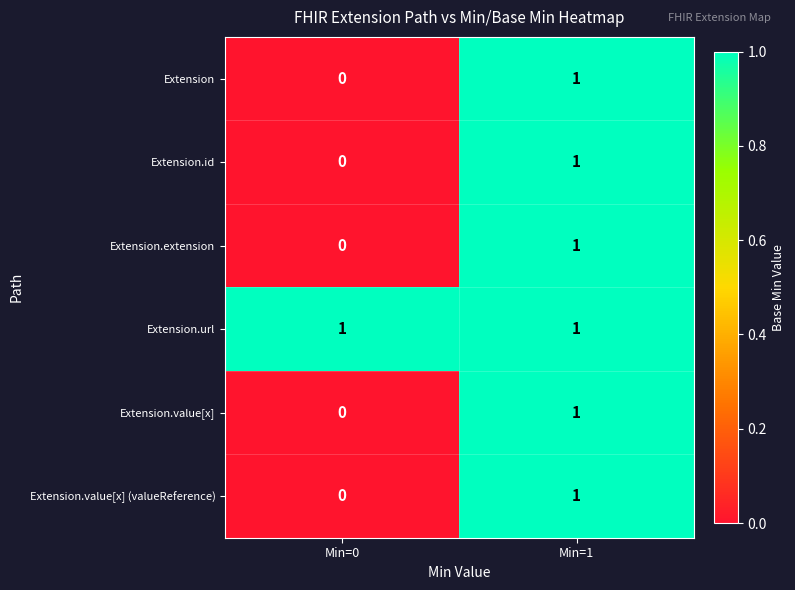

At which label is Extension.extension closest to 0?

Min=0